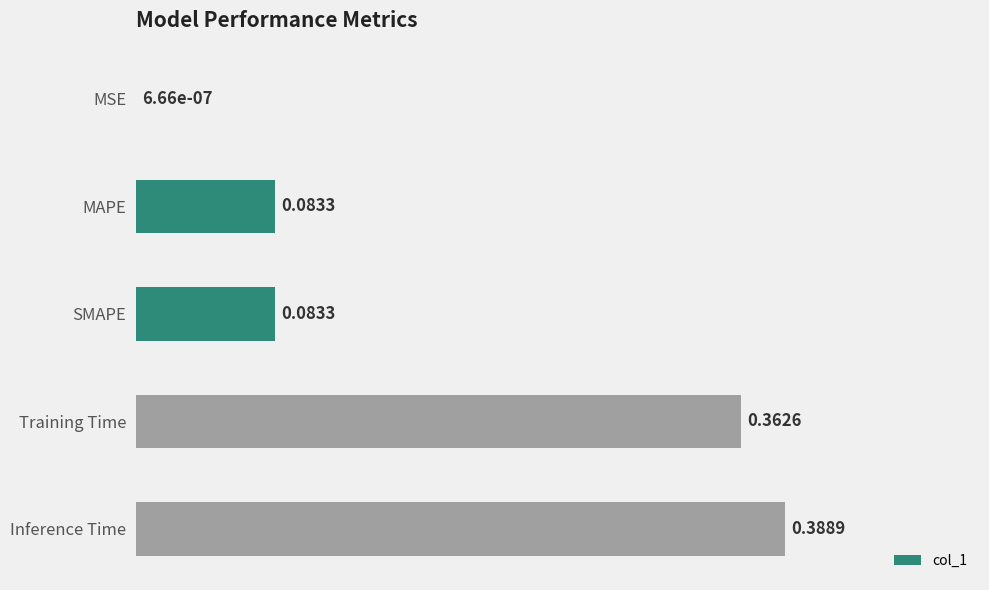

Which category has the highest value across all series?

Inference Time